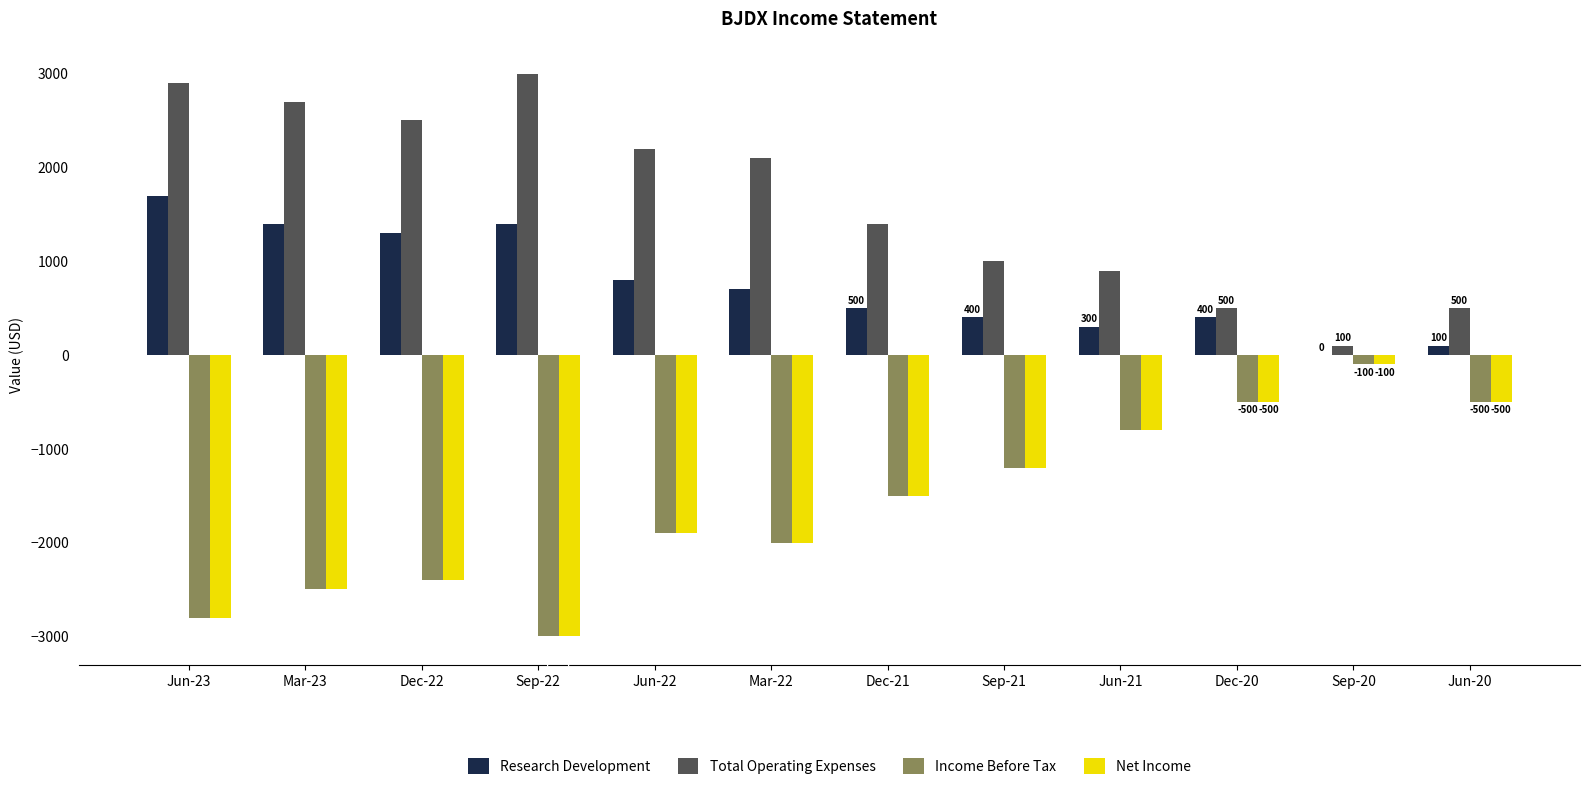

Reading right to left, what are all the values shown in this chart?

Research Development: Jun-20=100	Sep-20=0	Dec-20=400	Jun-21=300	Sep-21=400	Dec-21=500	Mar-22=700	Jun-22=800	Sep-22=1400	Dec-22=1300	Mar-23=1400	Jun-23=1700
Total Operating Expenses: Jun-20=500	Sep-20=100	Dec-20=500	Jun-21=900	Sep-21=1000	Dec-21=1400	Mar-22=2100	Jun-22=2200	Sep-22=3000	Dec-22=2500	Mar-23=2700	Jun-23=2900
Income Before Tax: Jun-20=-500	Sep-20=-100	Dec-20=-500	Jun-21=-800	Sep-21=-1200	Dec-21=-1500	Mar-22=-2000	Jun-22=-1900	Sep-22=-3000	Dec-22=-2400	Mar-23=-2500	Jun-23=-2800
Net Income: Jun-20=-500	Sep-20=-100	Dec-20=-500	Jun-21=-800	Sep-21=-1200	Dec-21=-1500	Mar-22=-2000	Jun-22=-1900	Sep-22=-3000	Dec-22=-2400	Mar-23=-2500	Jun-23=-2800